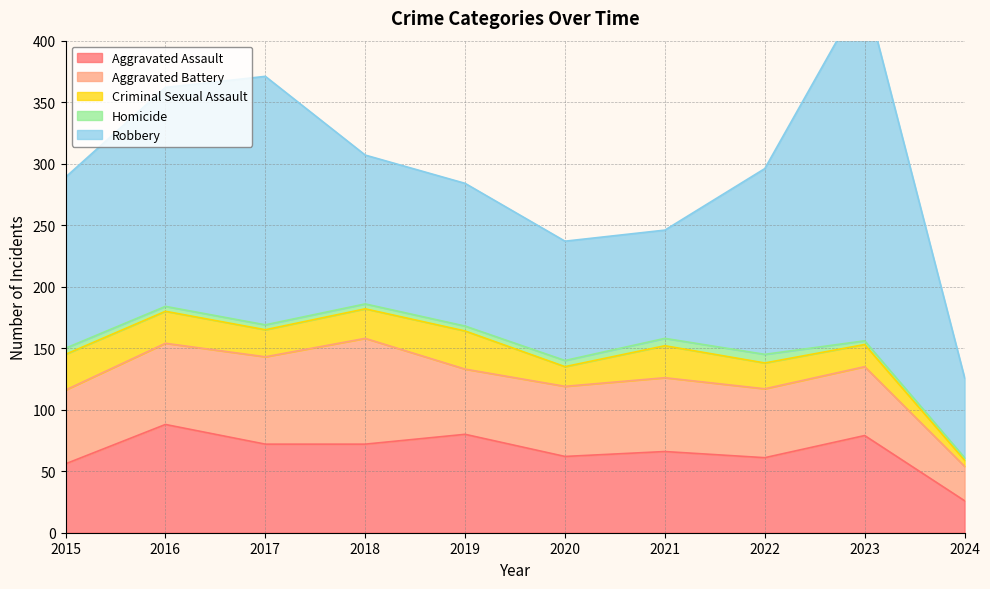

Is the value of Homicide at 2017 greater than the value of Aggravated Assault at 2023?

No